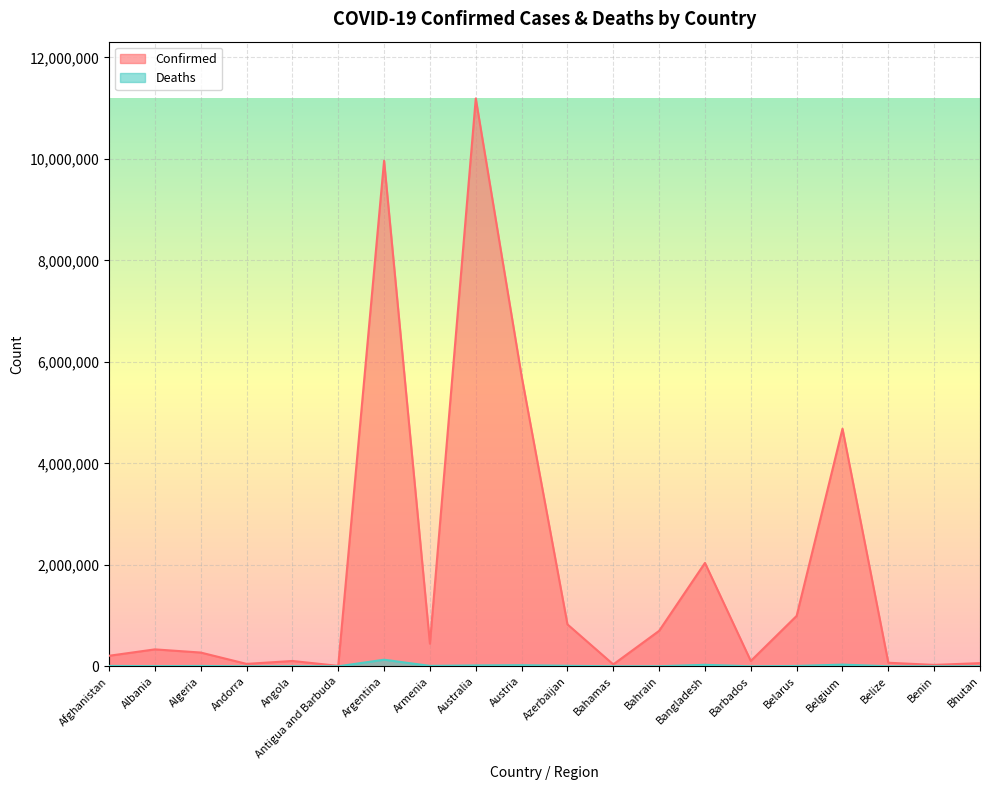

Rank the categories by Confirmed value from lowest to highest.

Antigua and Barbuda, Benin, Bahamas, Andorra, Bhutan, Belize, Angola, Barbados, Afghanistan, Algeria, Albania, Armenia, Bahrain, Azerbaijan, Belarus, Bangladesh, Belgium, Austria, Argentina, Australia